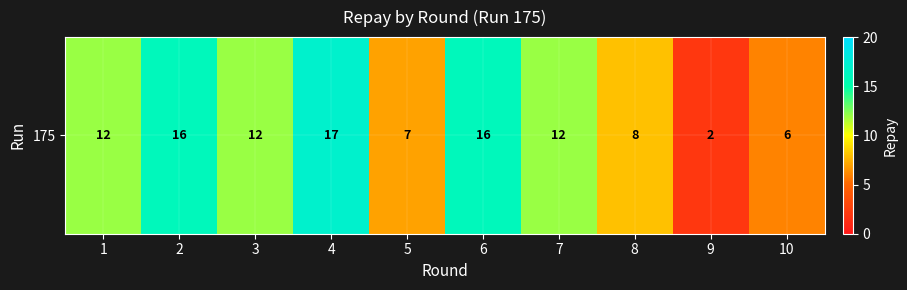

What is the sum of all values?

108